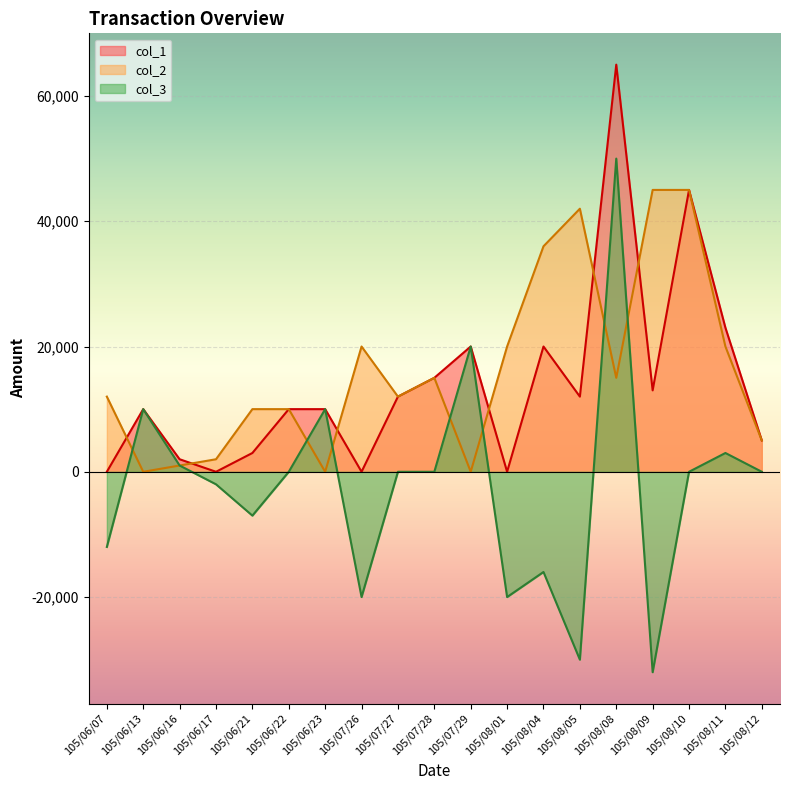

The value of col_2 at 105/08/09 is 45000. True or false?

True